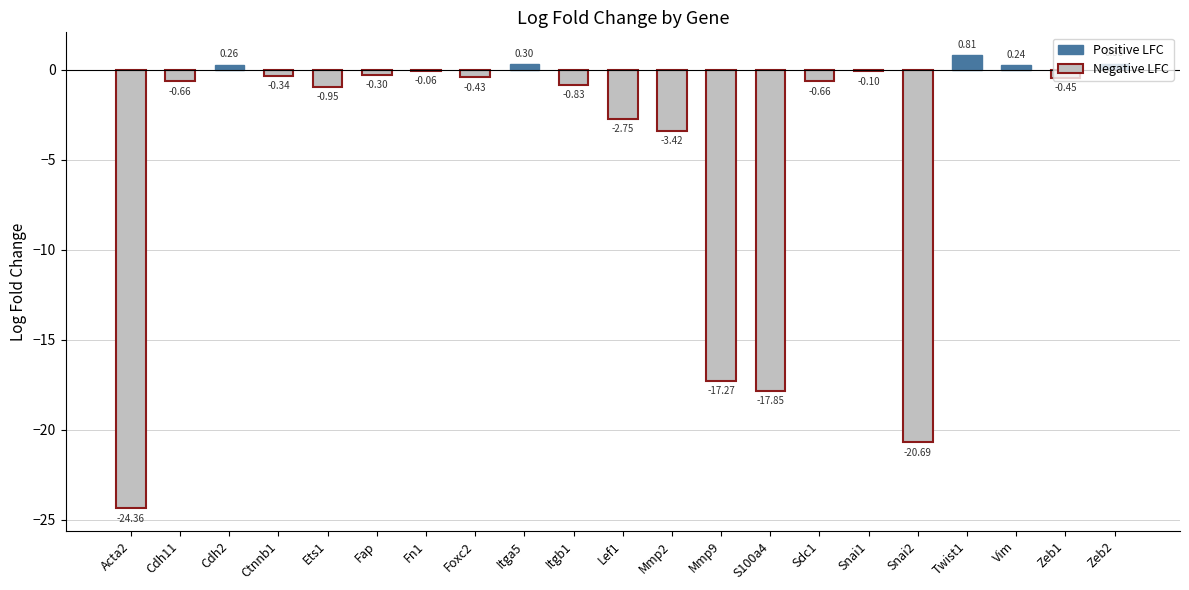

How many values exceed 0?

5